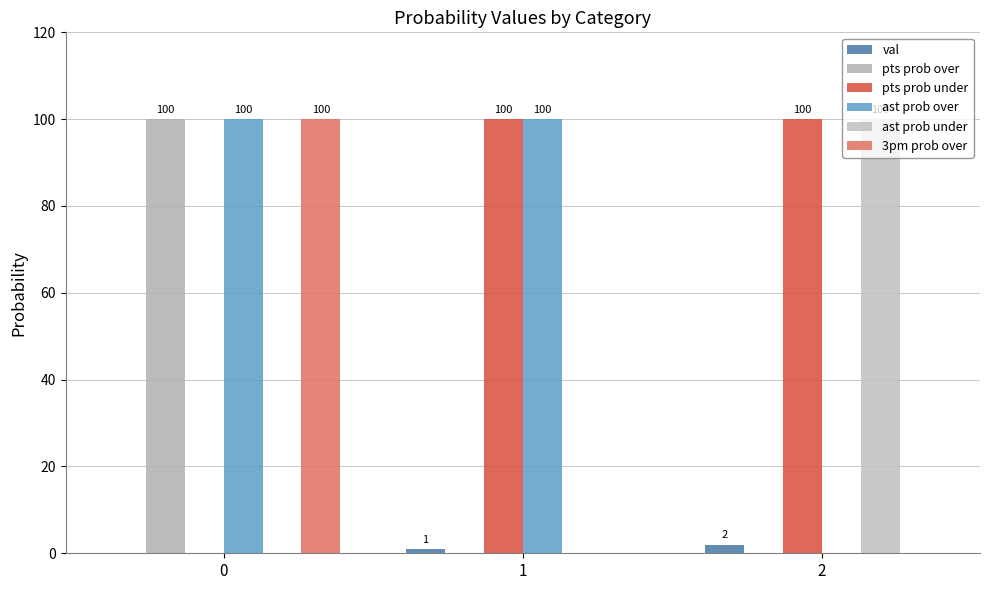

How many distinct data groups are displayed?

6